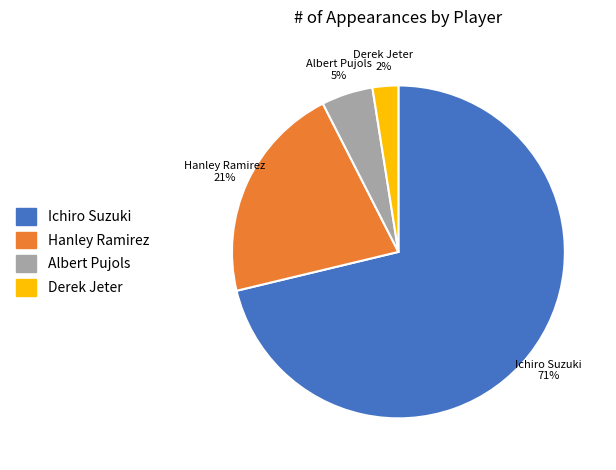

Between Hanley Ramirez and Ichiro Suzuki, which is larger?

Ichiro Suzuki